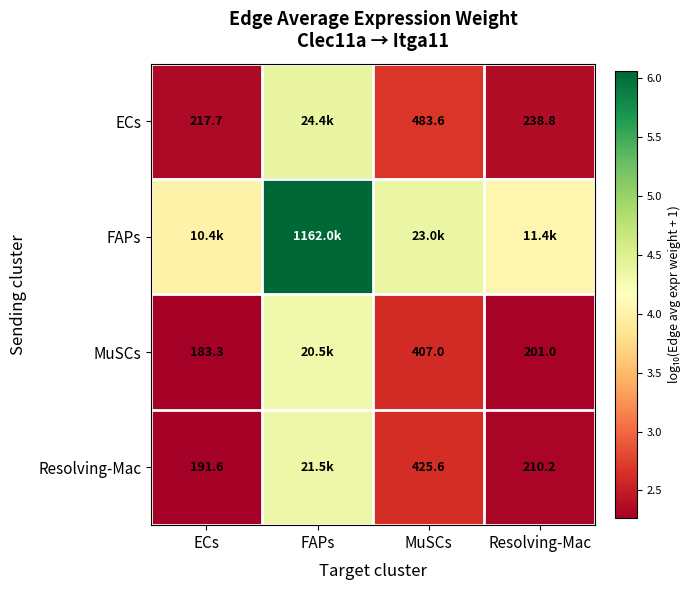

Is the value of ECs at MuSCs greater than the value of Resolving-Mac at MuSCs?

Yes